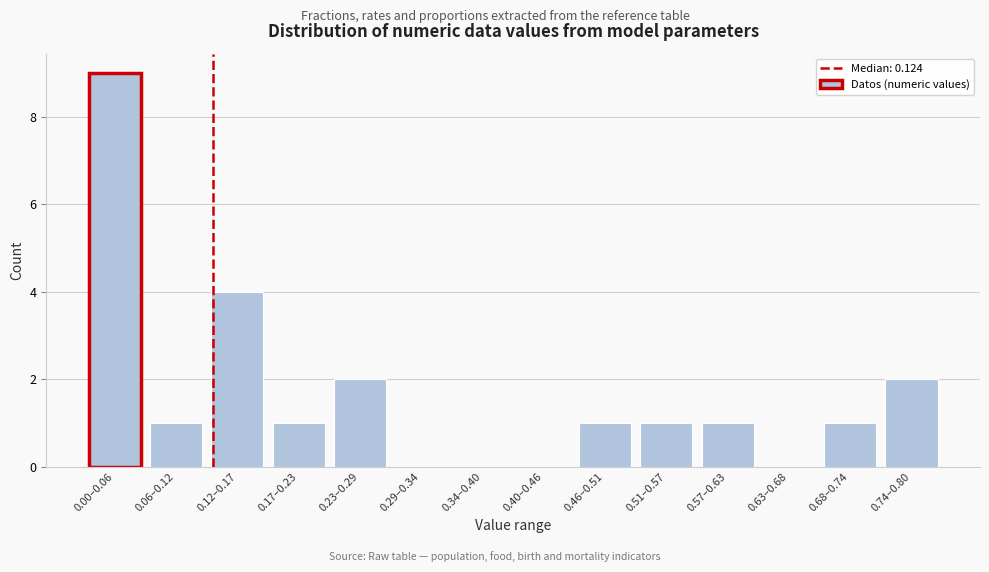

Reading right to left, extract all data points from this chart.

0.74–0.80=2	0.68–0.74=1	0.63–0.68=0	0.57–0.63=1	0.51–0.57=1	0.46–0.51=1	0.40–0.46=0	0.34–0.40=0	0.29–0.34=0	0.23–0.29=2	0.17–0.23=1	0.12–0.17=4	0.06–0.12=1	0.00–0.06=9